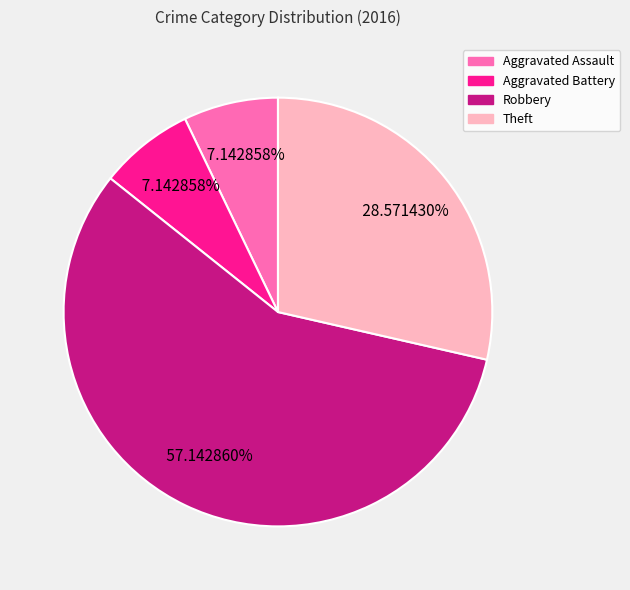

Is there a majority slice in this chart?

Yes